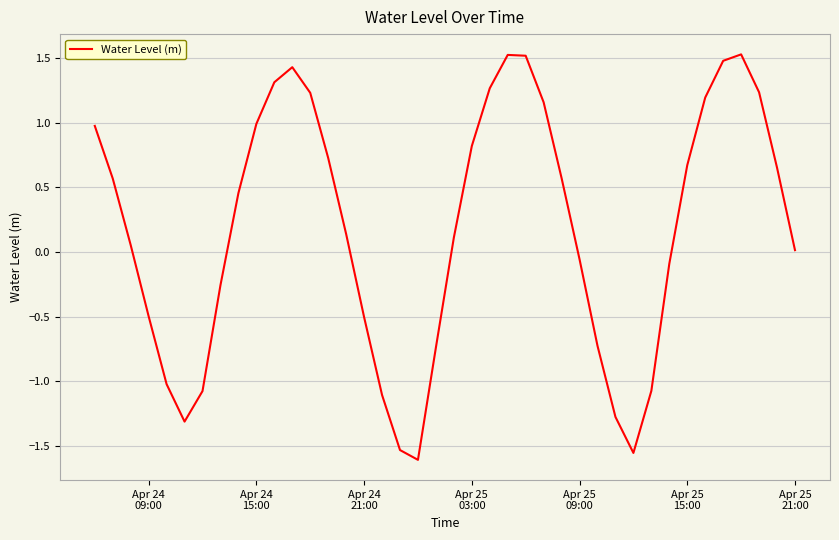

What is the greatest value displayed?

1.5